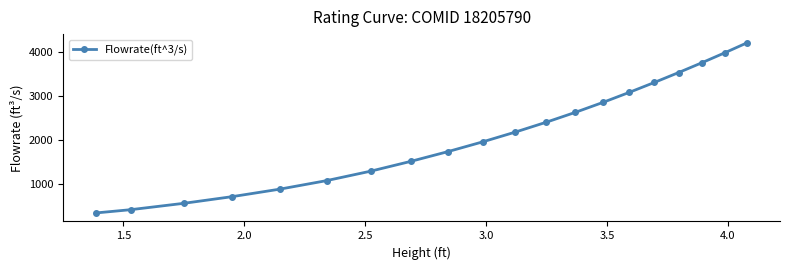

How many data points does each series have?

20